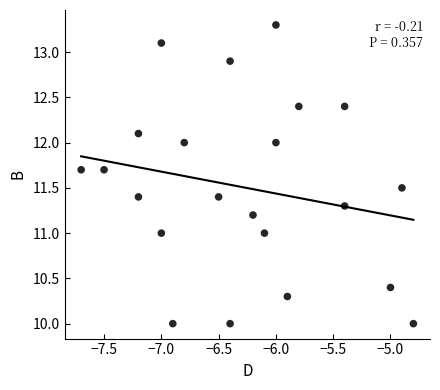

What is the range of X values (max minus min)?

2.9